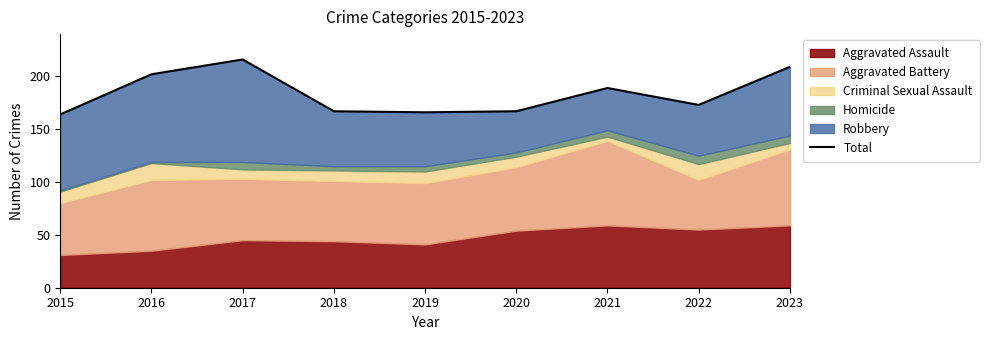

Where is the data nearest to the value 190?

2021